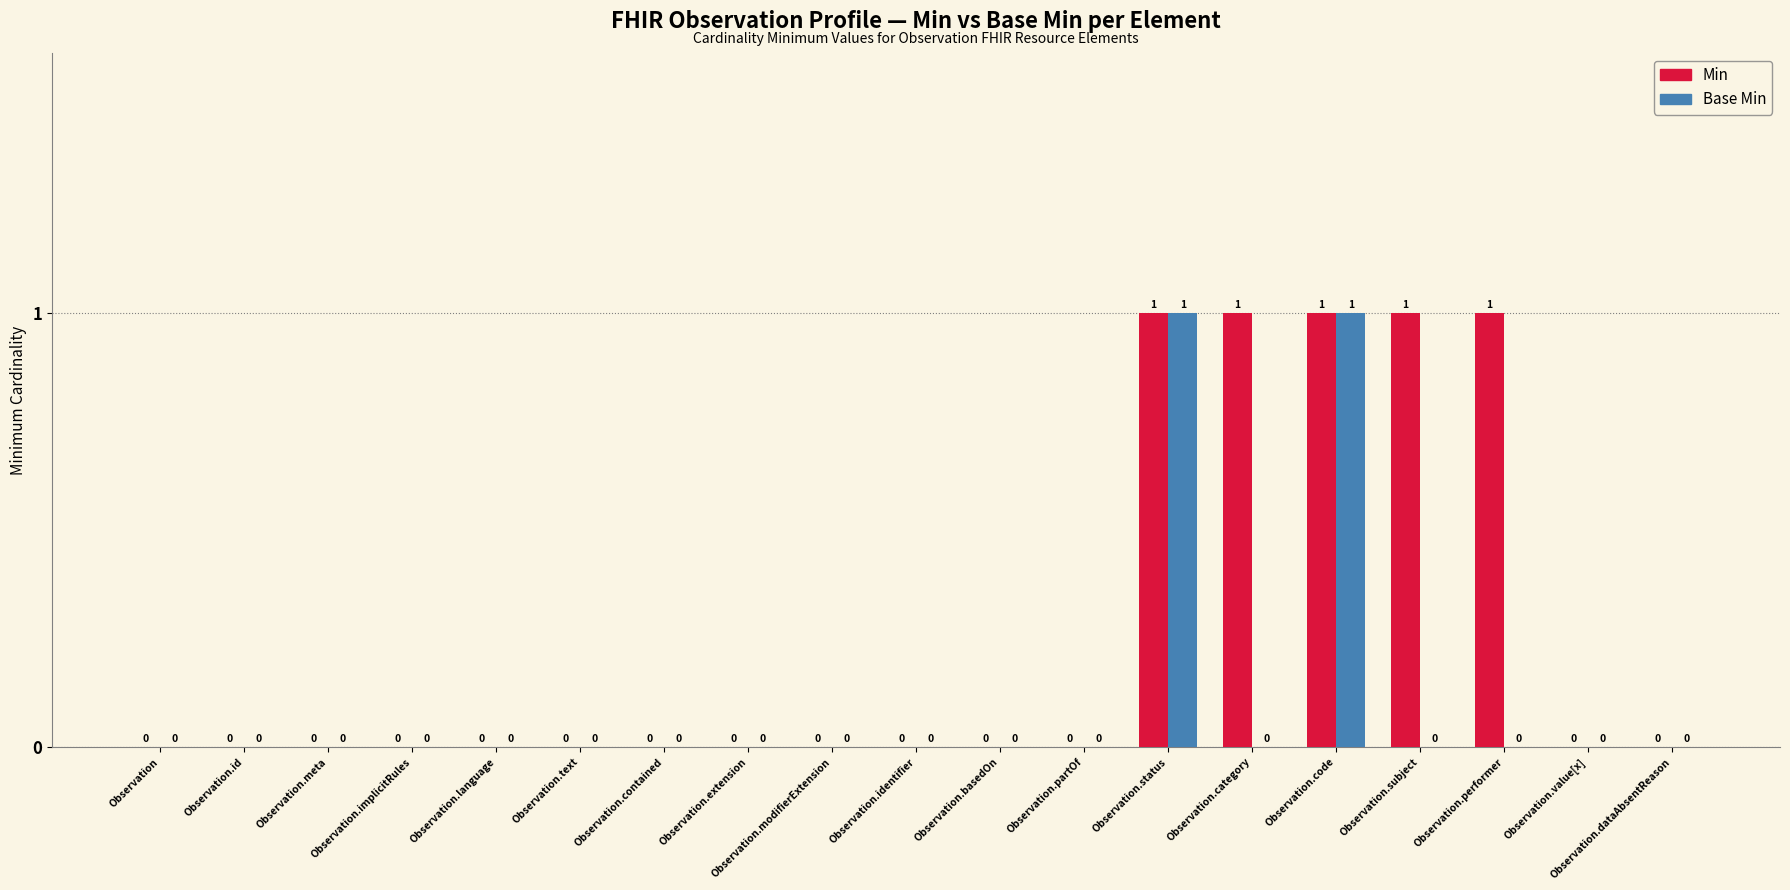

Which series has the largest total across all categories?

Min